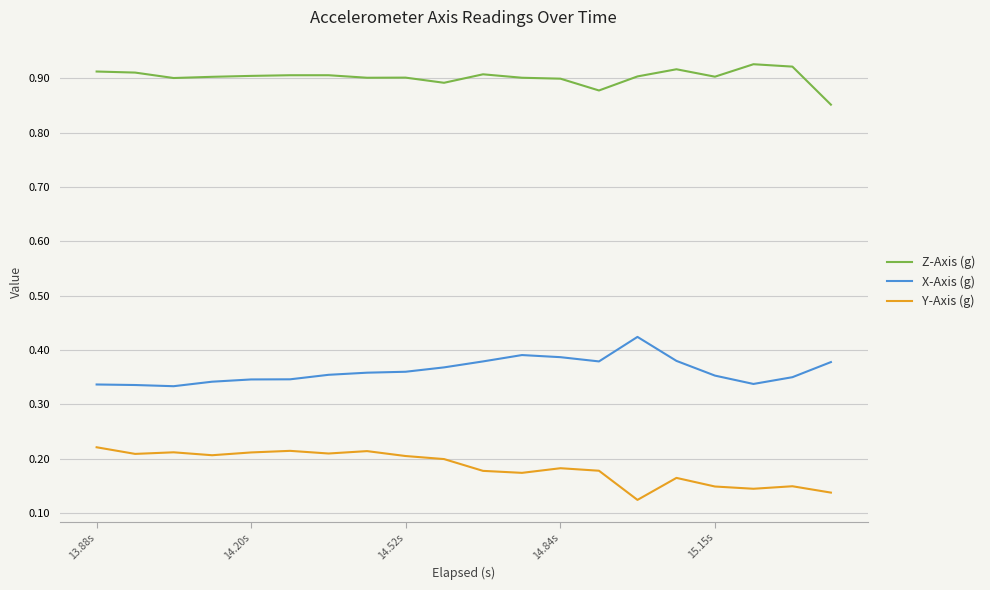

How many lines are shown in the chart?

3